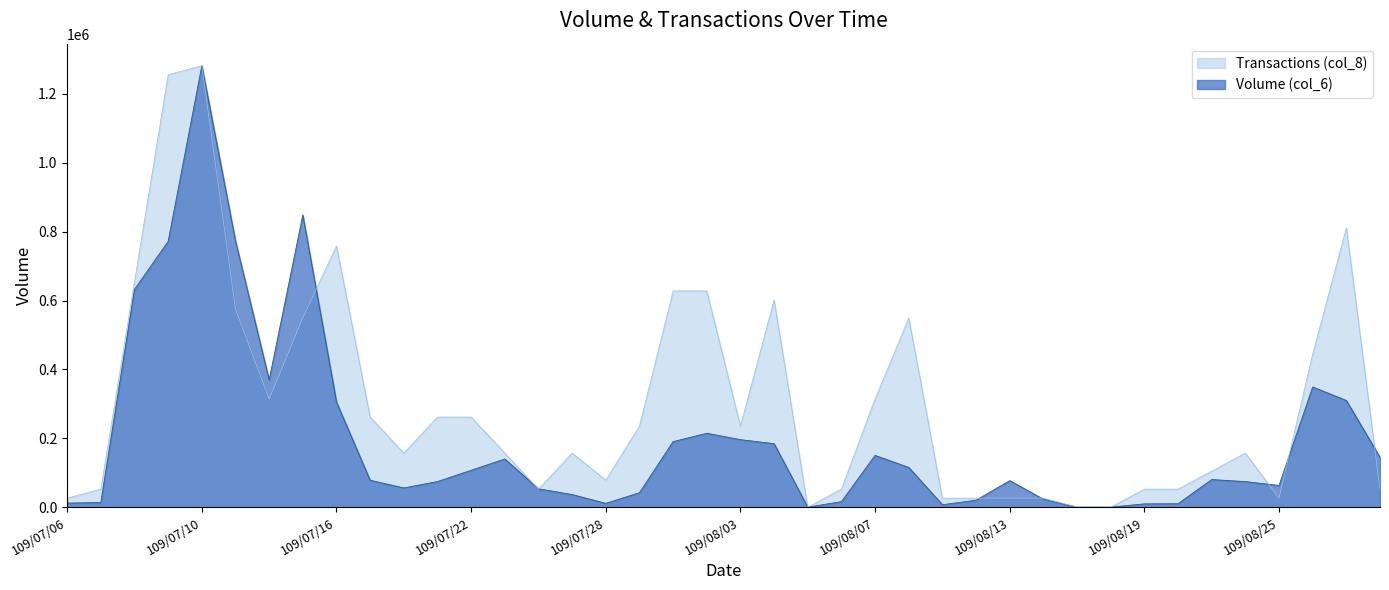

True or false: Transactions (col_8) has more than 2 points higher than both neighbors.

True